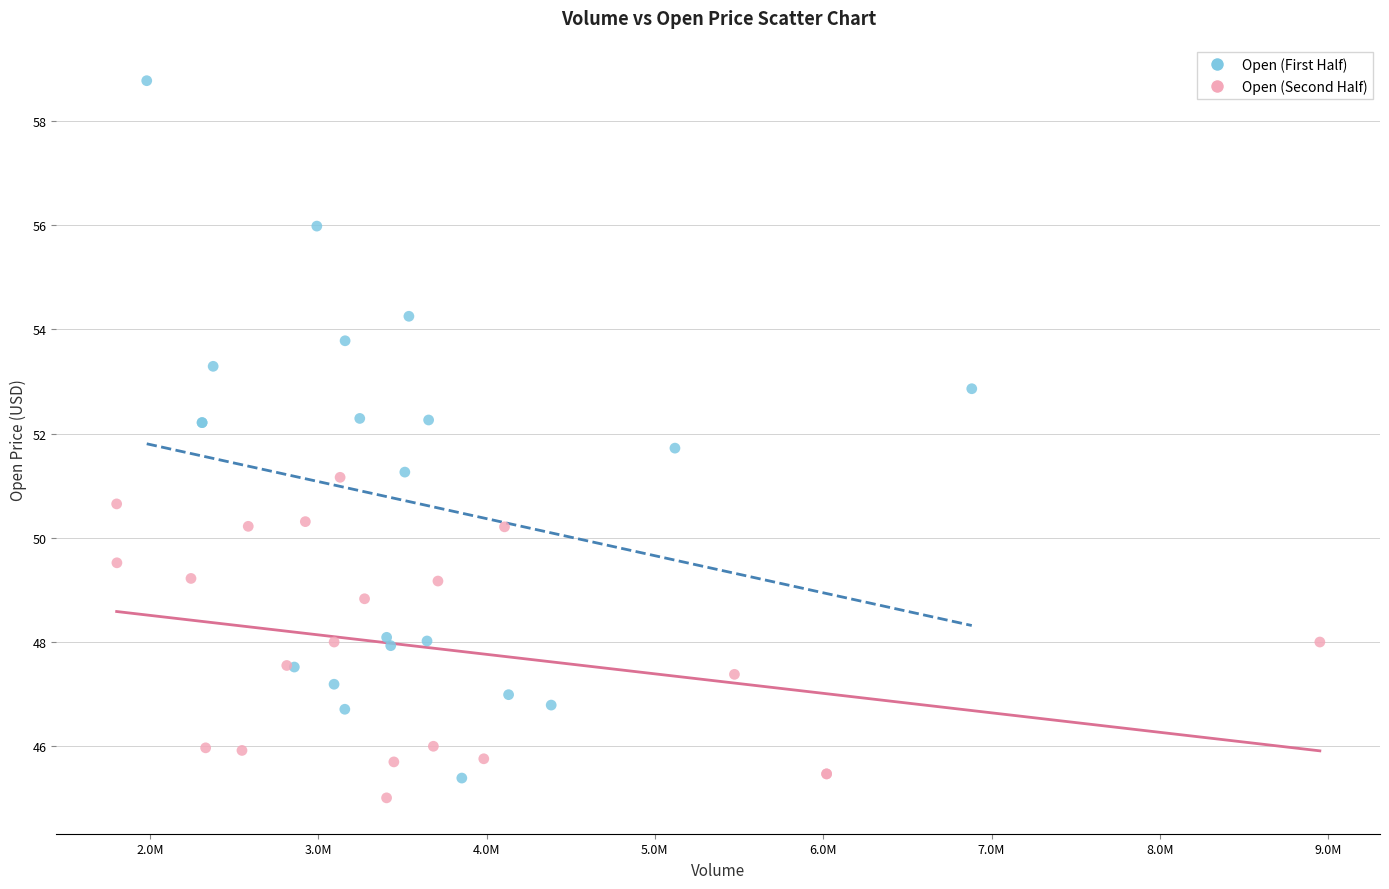

Which series reaches the maximum Y coordinate?

Open (First Half)